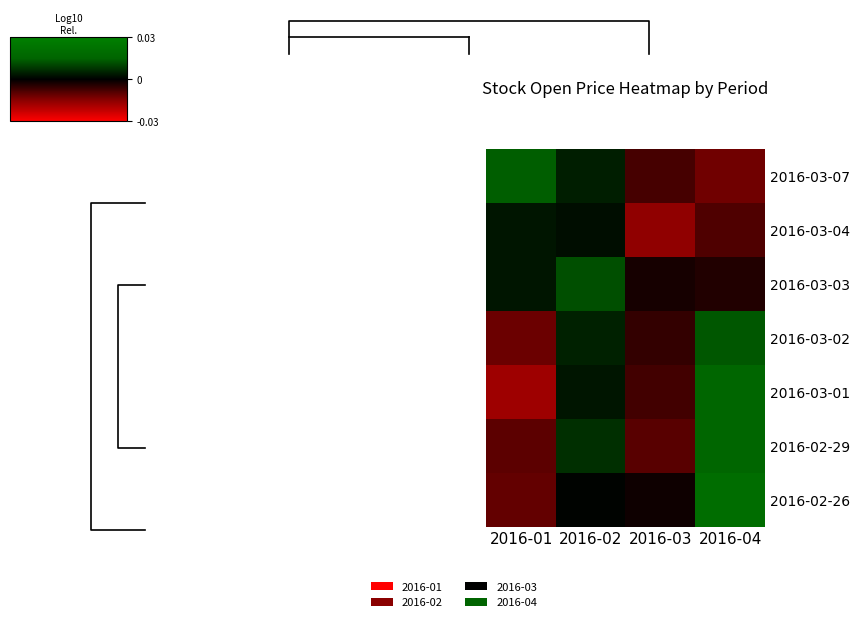

At how many categories does at least one series exceed 0?

3